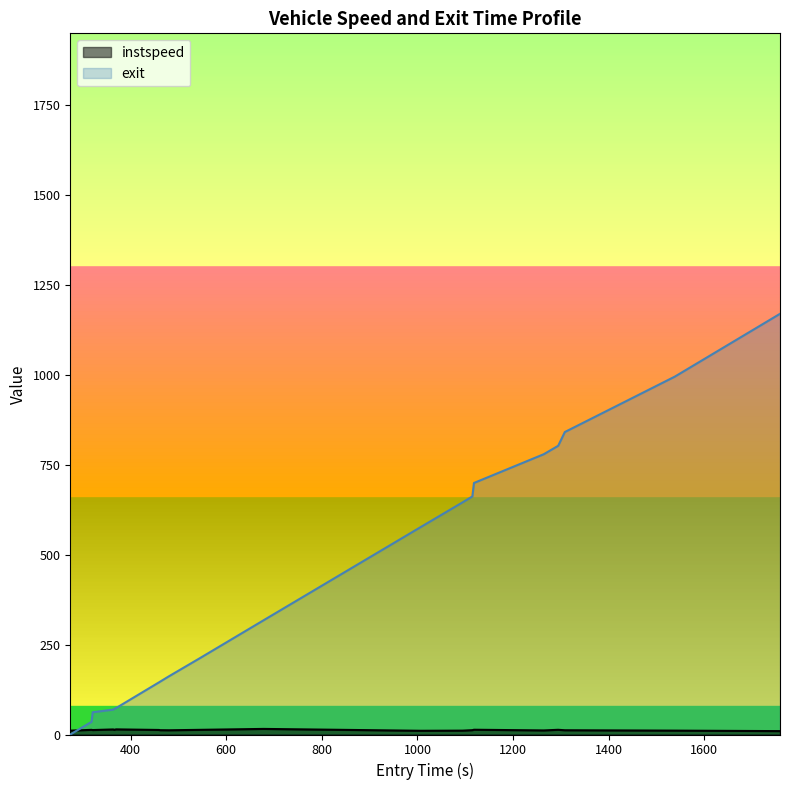

What is the maximum value shown in the chart?

1168.8